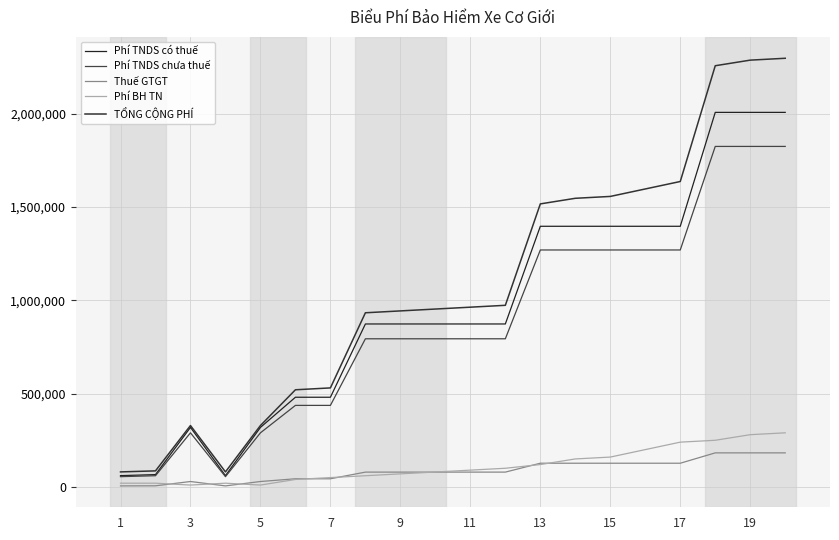

At how many categories does at least one series exceed 2010543?

3